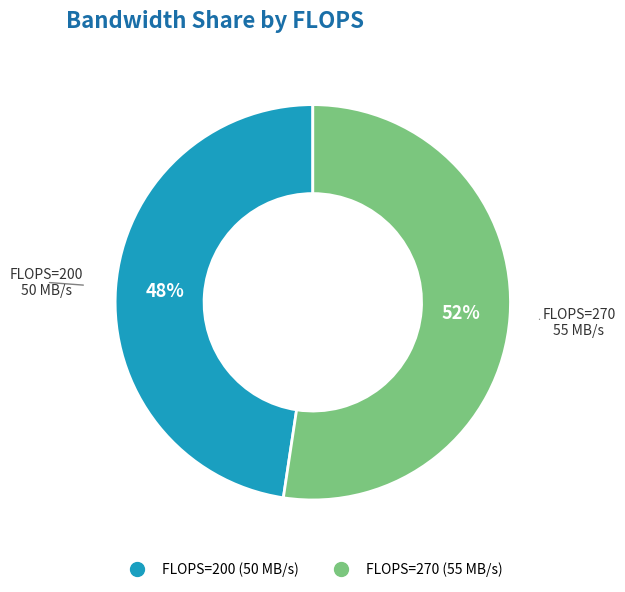

Is there any slice that represents more than half of the pie?

Yes